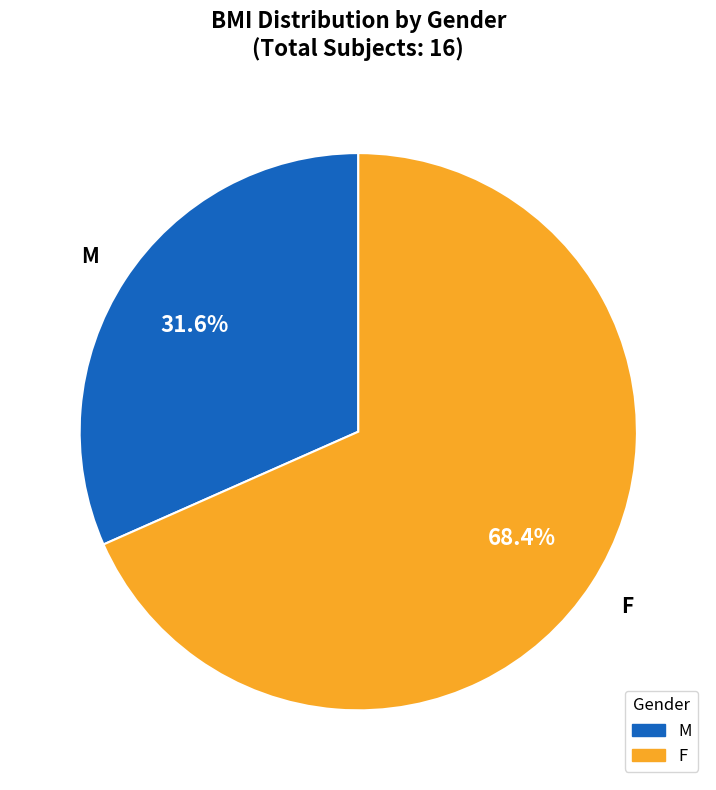

Is there a majority slice in this chart?

Yes